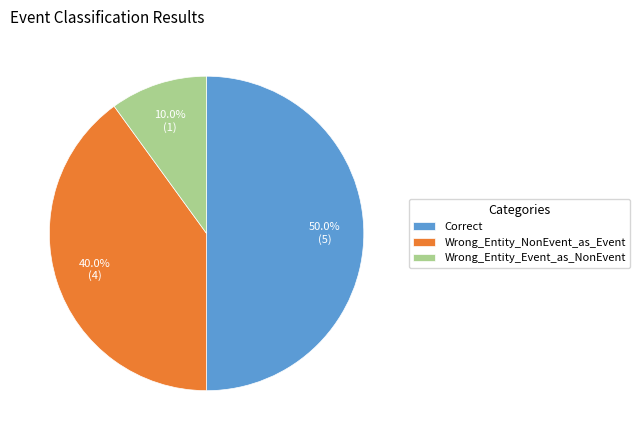

Does Wrong_Entity_NonEvent_as_Event account for over 50% of the chart?

No